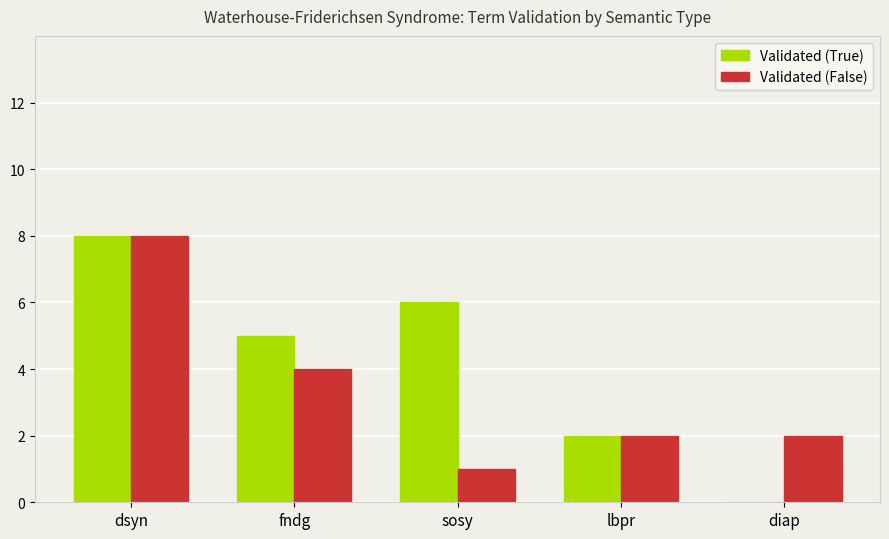

Which series changed the most between dsyn and sosy?

Validated (False)